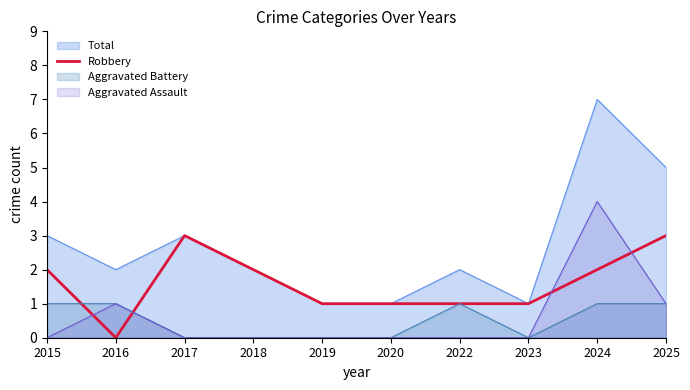

Rank the categories by value from lowest to highest.

2016, 2019, 2020, 2022, 2023, 2015, 2018, 2024, 2017, 2025